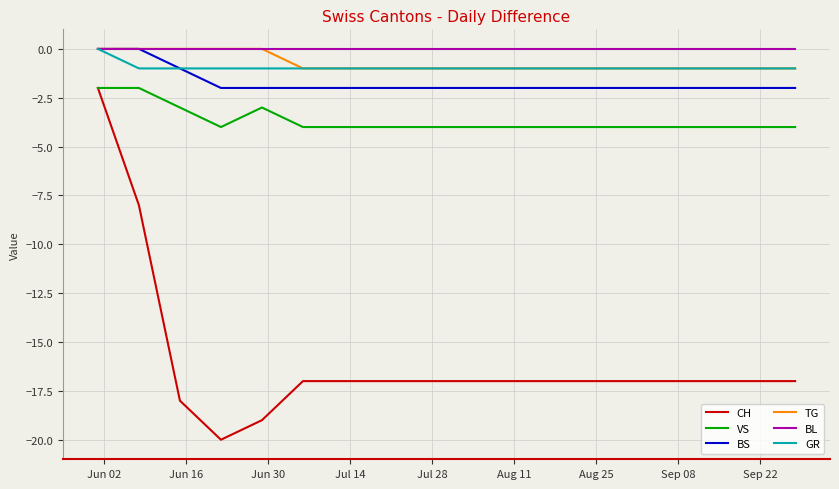

True or false: BL and CH intersect in this chart.

False